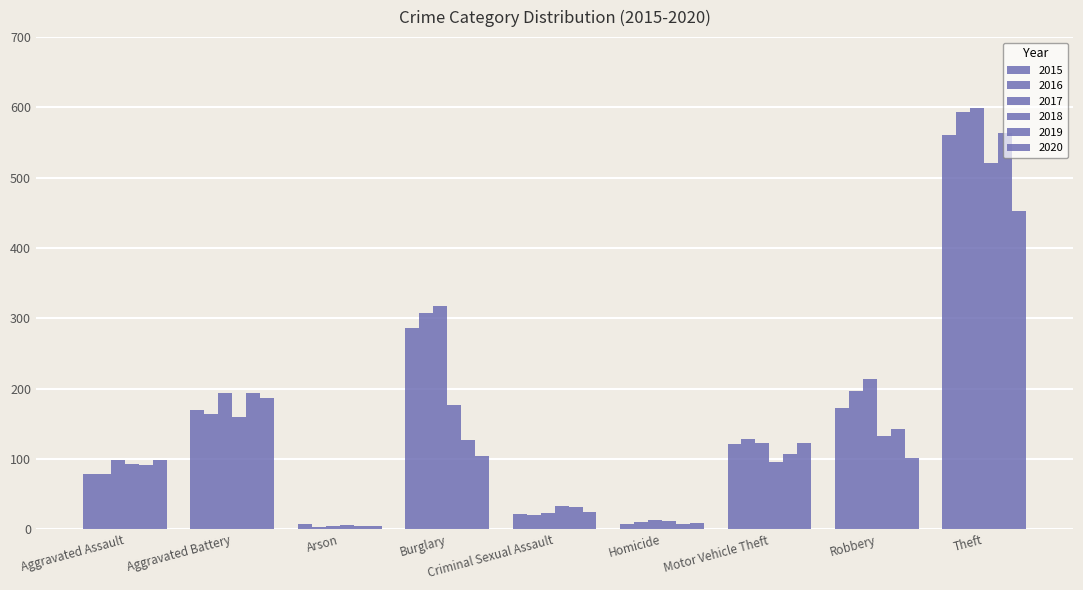

What is the label of the 7th bar from the right?

Arson